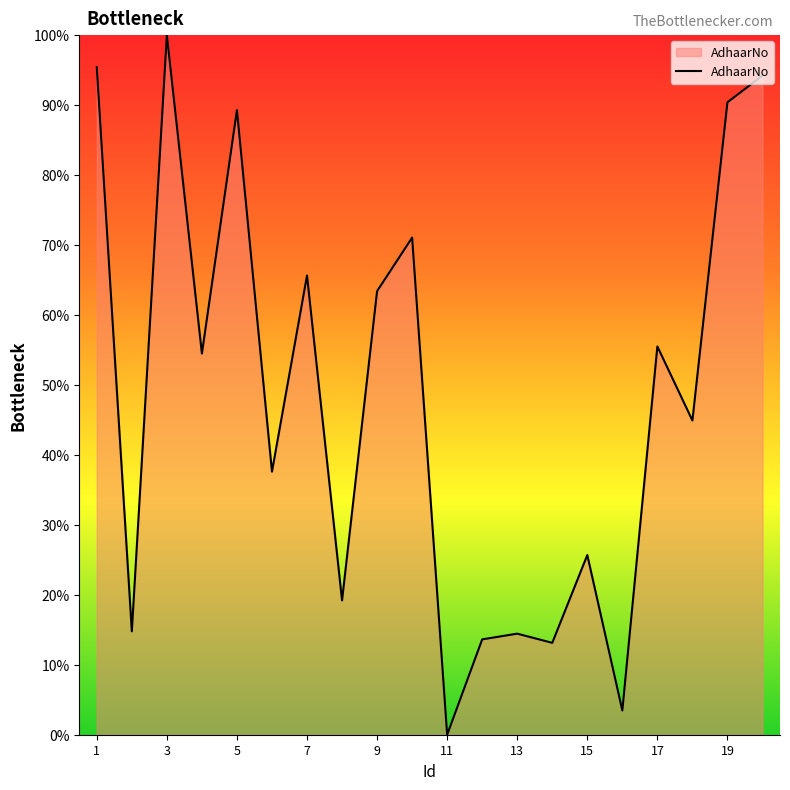

How many lines are shown in the chart?

1